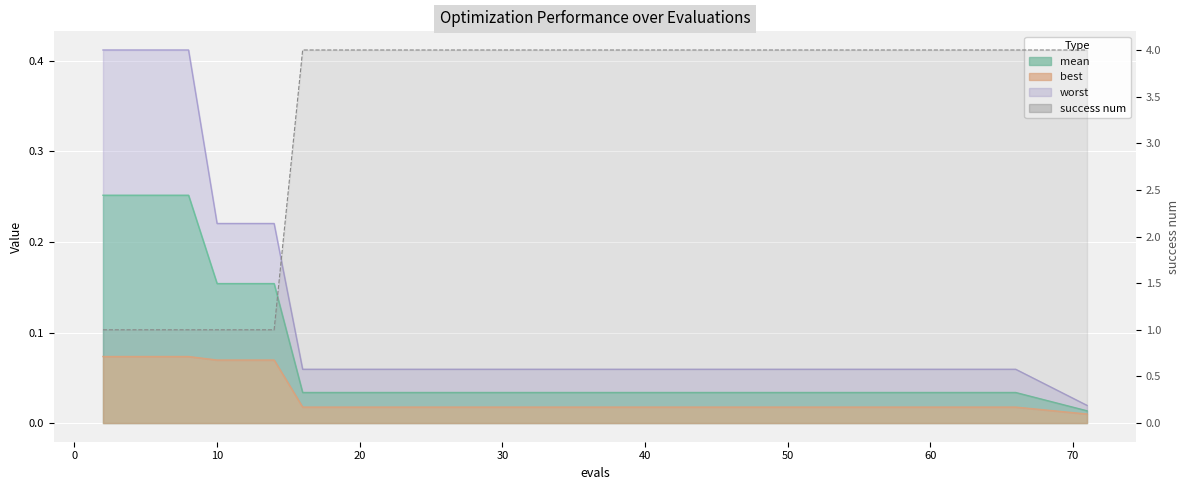

At which label is mean closest to 0?

71